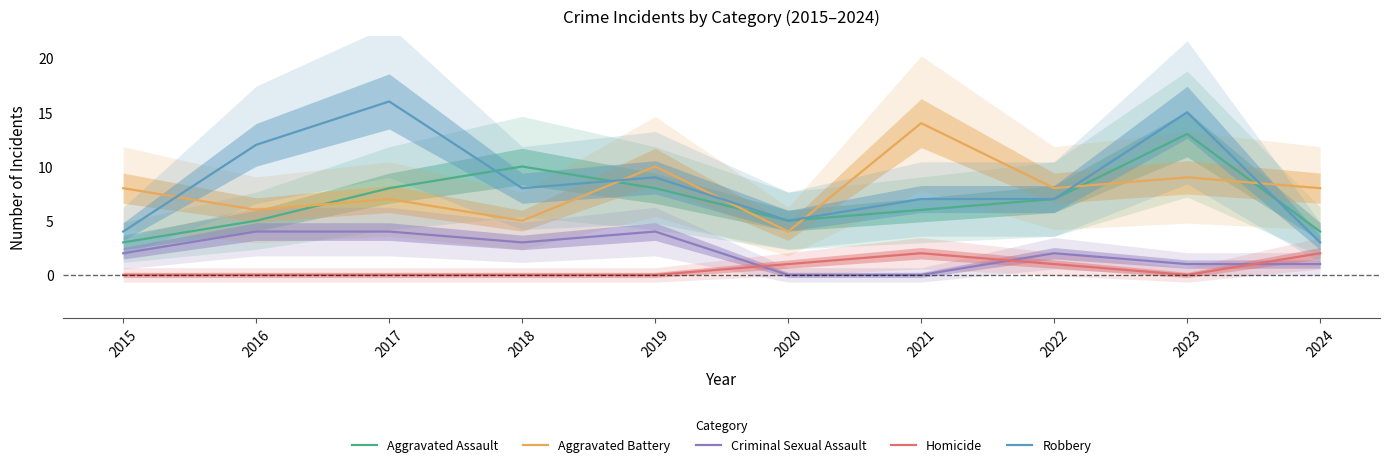

What is the difference between the highest and lowest values at 2021?

14